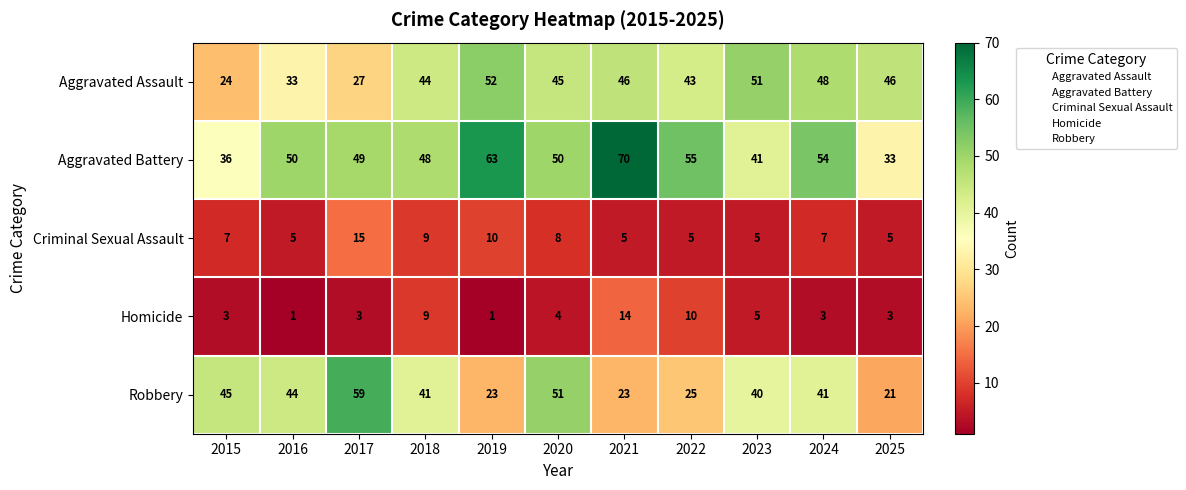

How many distinct data groups are displayed?

5